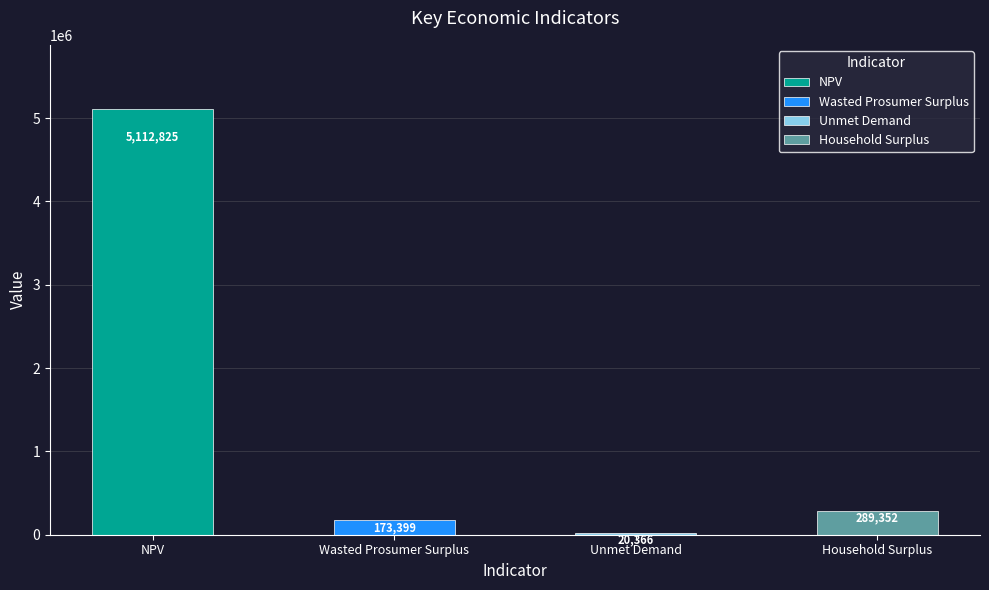

Reading left to right, extract all data points from this chart.

5112824.7	173398.7	20366.2	289352.0